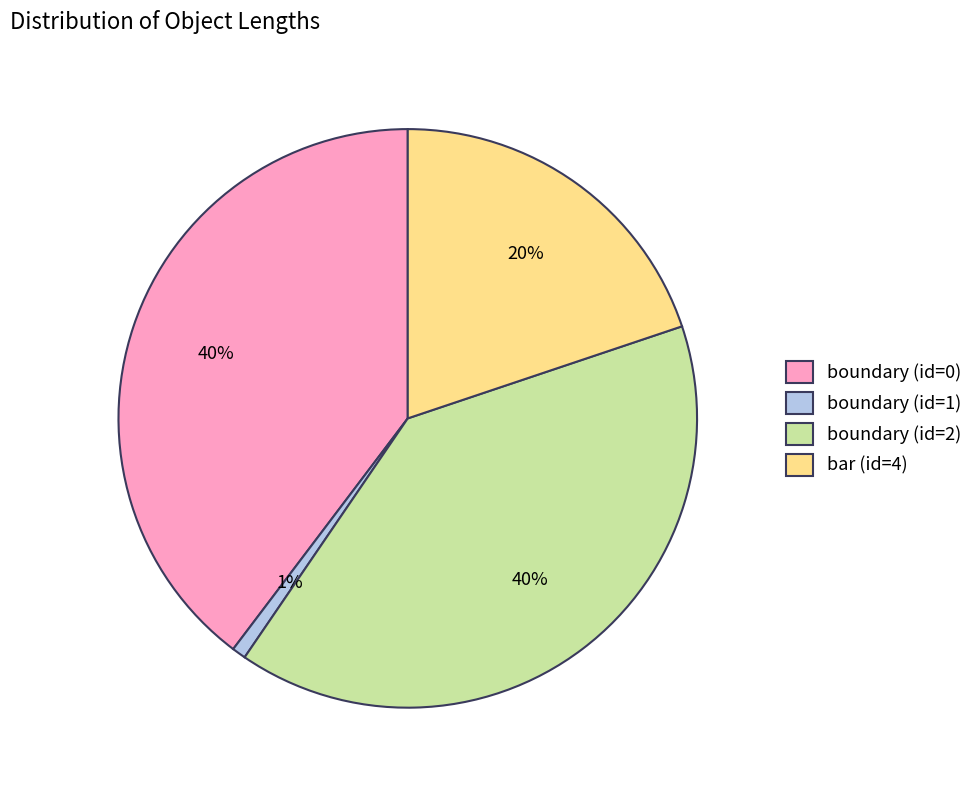

Which has a higher value, boundary (id=2) or bar (id=4)?

boundary (id=2)